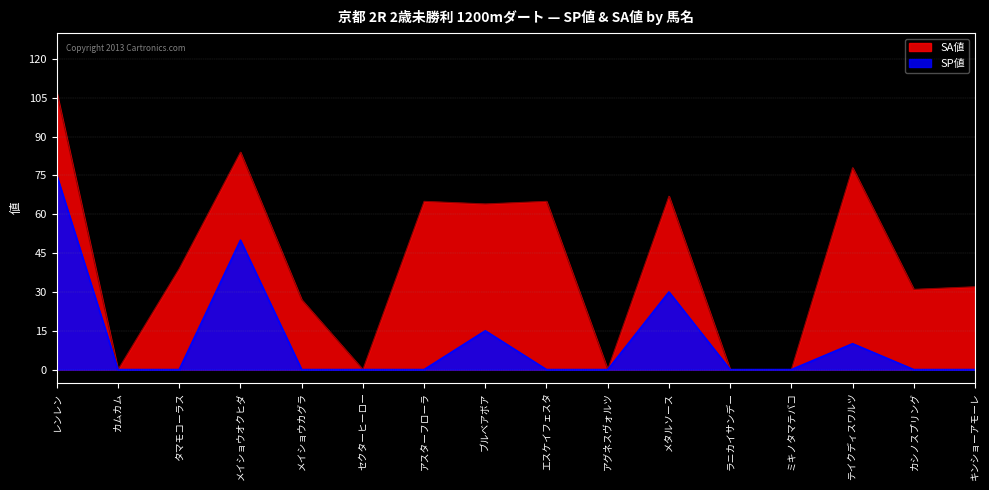

What is the label of the 10th point from the left?

アグネスヴォルツ